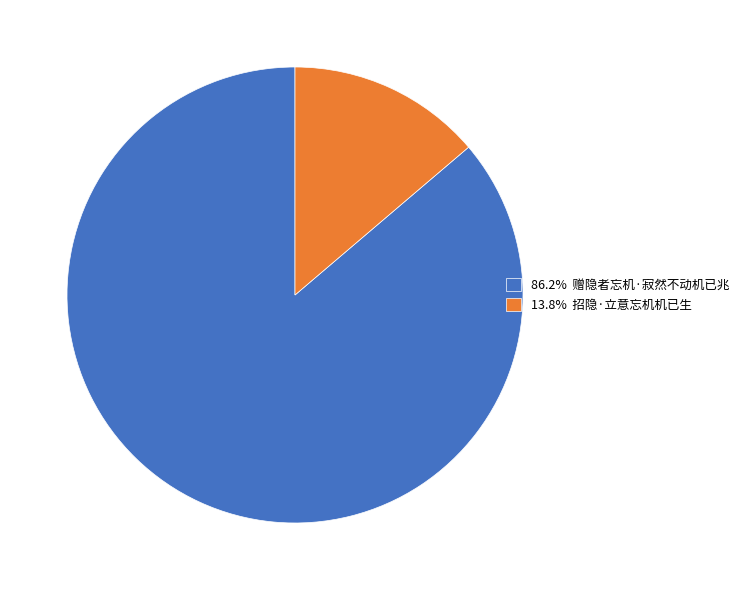

How many slices are in this pie chart?

2